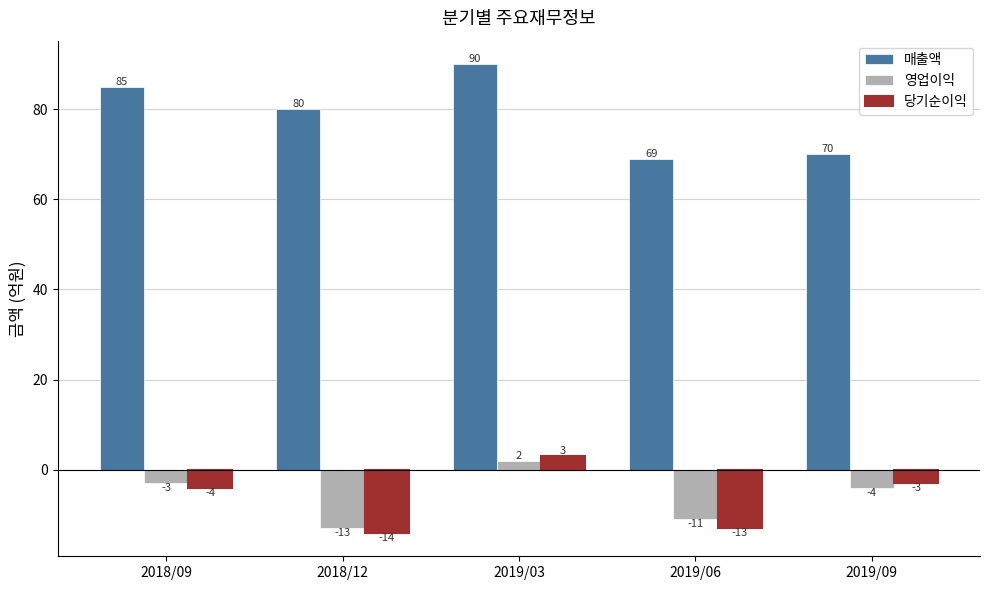

The 당기순이익 series shows -19 at 2019/06. True or false?

False